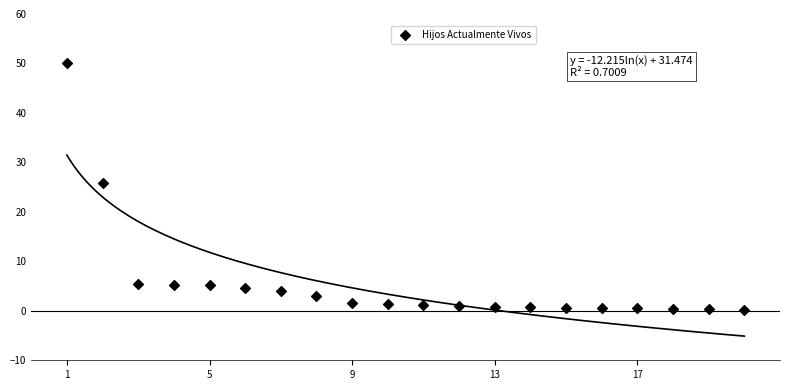

What Y value in the scatter plot is closest to 25?

25.7